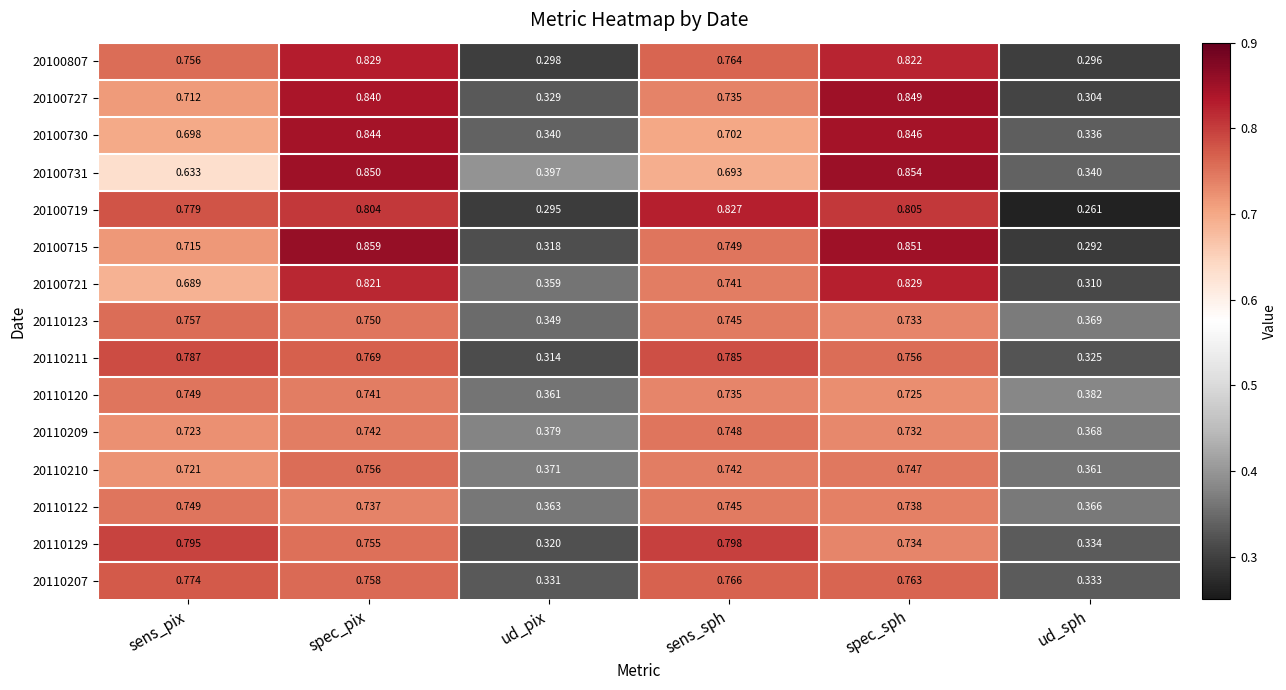

At how many categories does at least one series exceed 0?

6